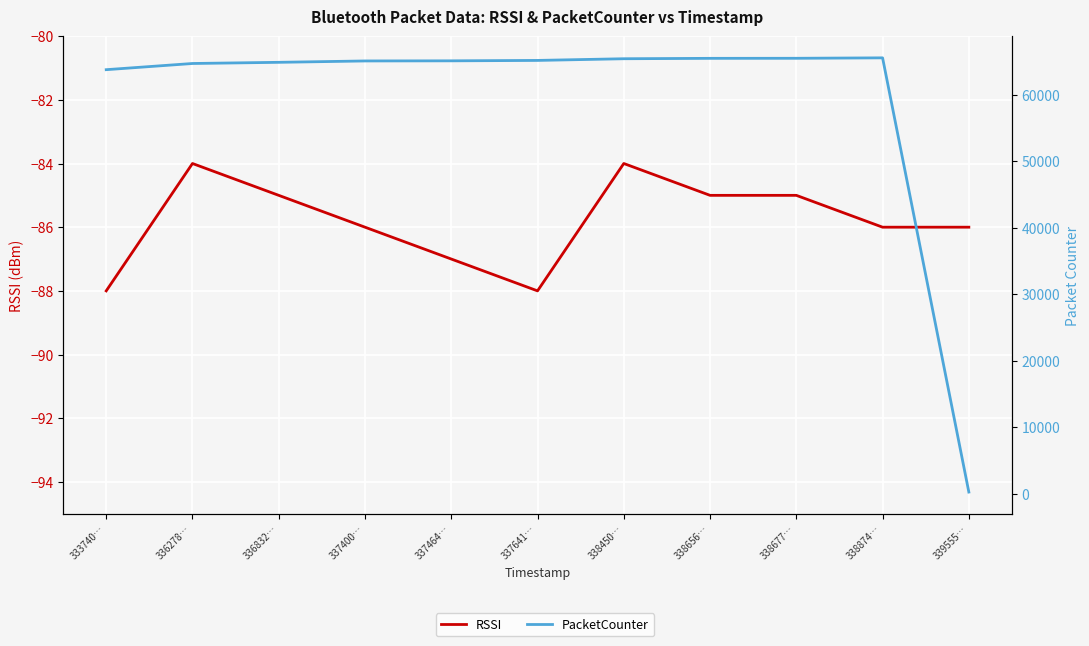

Which label corresponds to the smallest value in the chart?

333740…